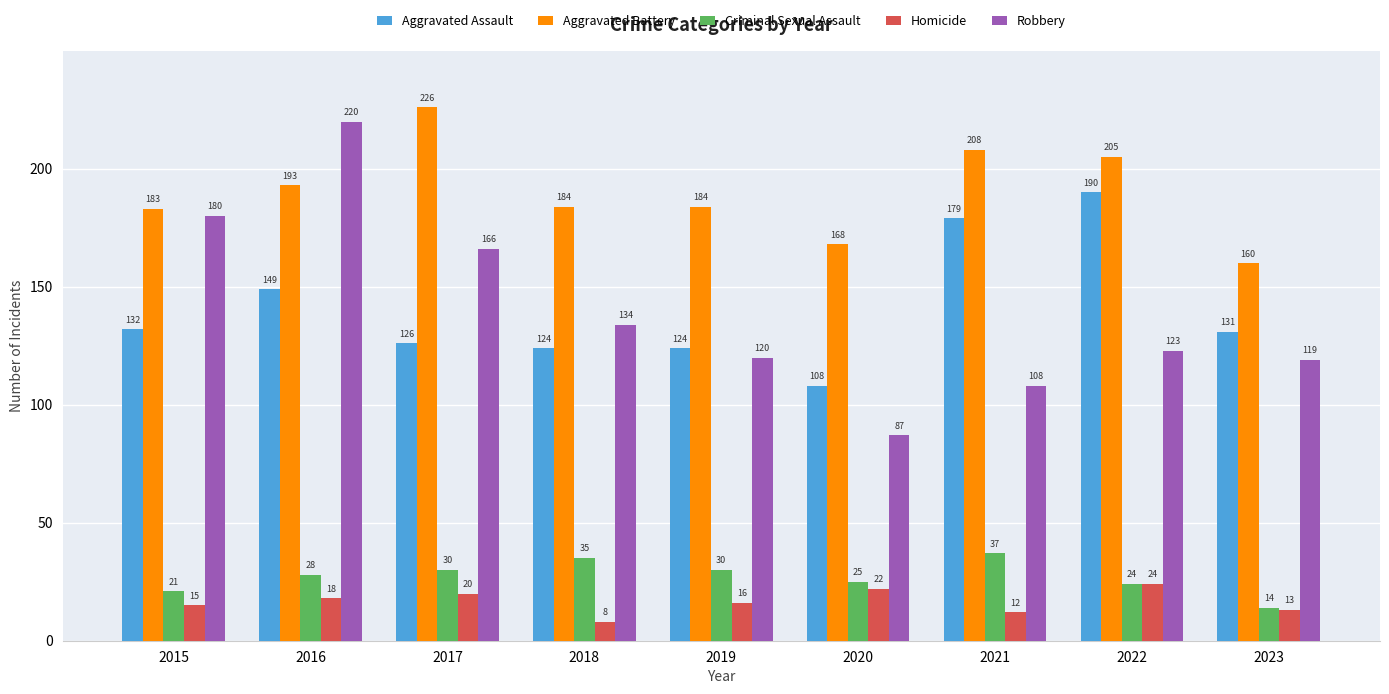

Between 2019 and 2020, which series saw the biggest shift?

Robbery